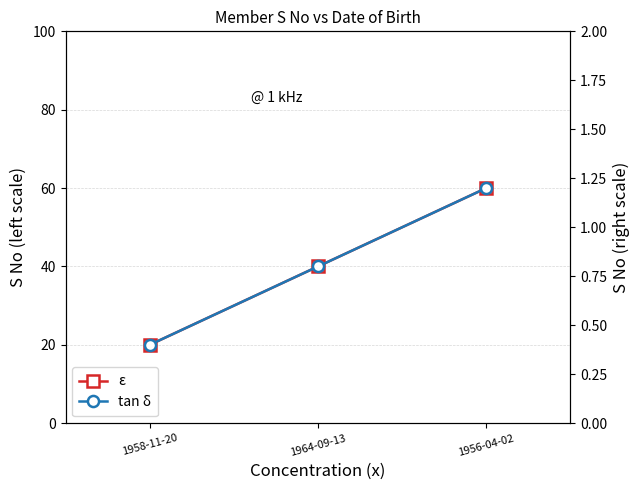

What is the average value of the ε series?

40.0